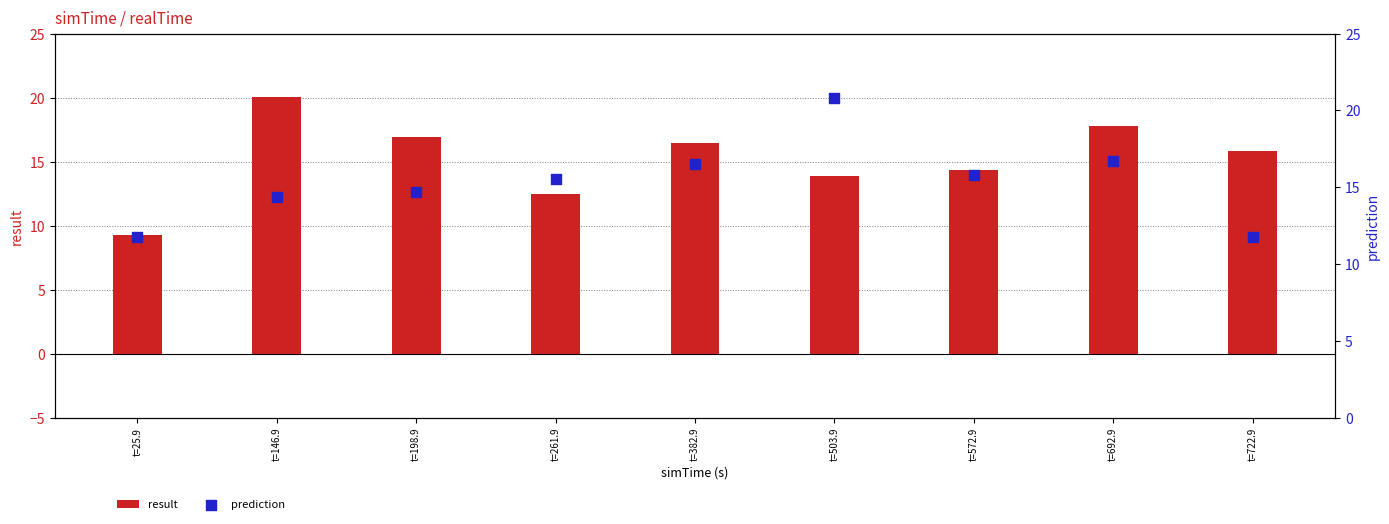

Which series has the largest total across all categories?

prediction